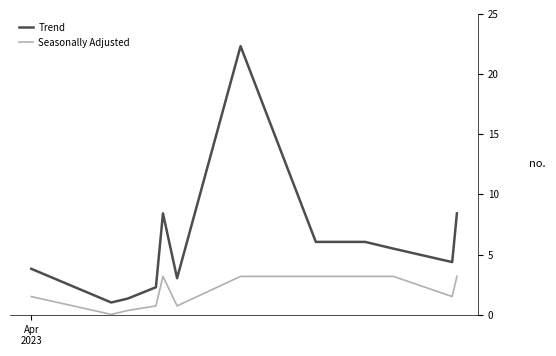

What is the average value of the Seasonally Adjusted series?

2.0